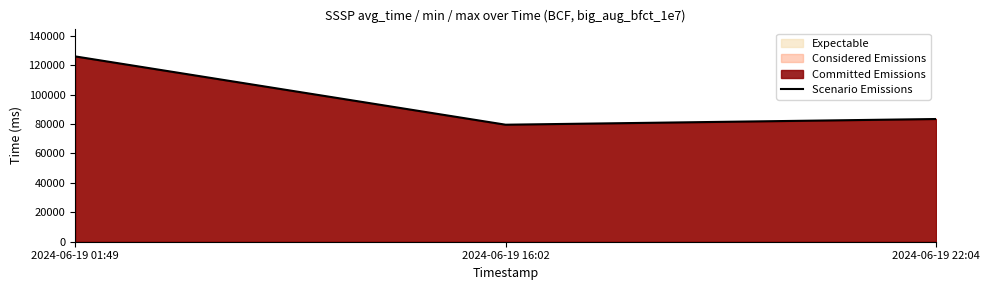

What is the change in value from 2024-06-19 01:49 to 2024-06-19 22:04?

-42536